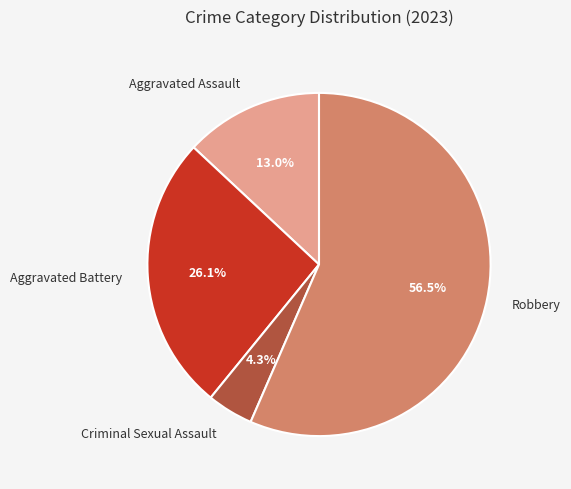

Count the number of slices in the pie.

4